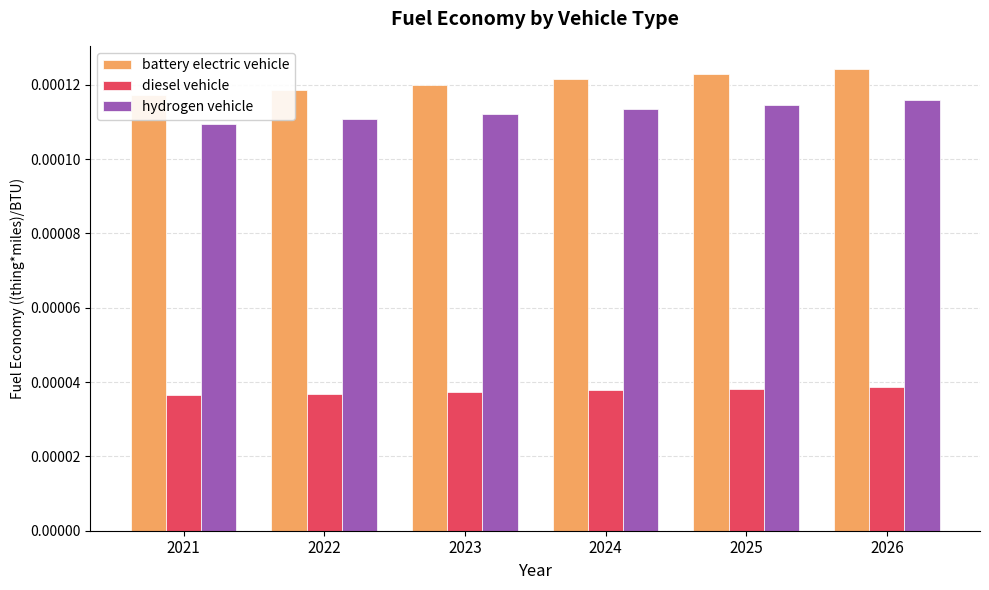

Rank the categories by battery electric vehicle value from highest to lowest.

2026, 2025, 2024, 2023, 2022, 2021